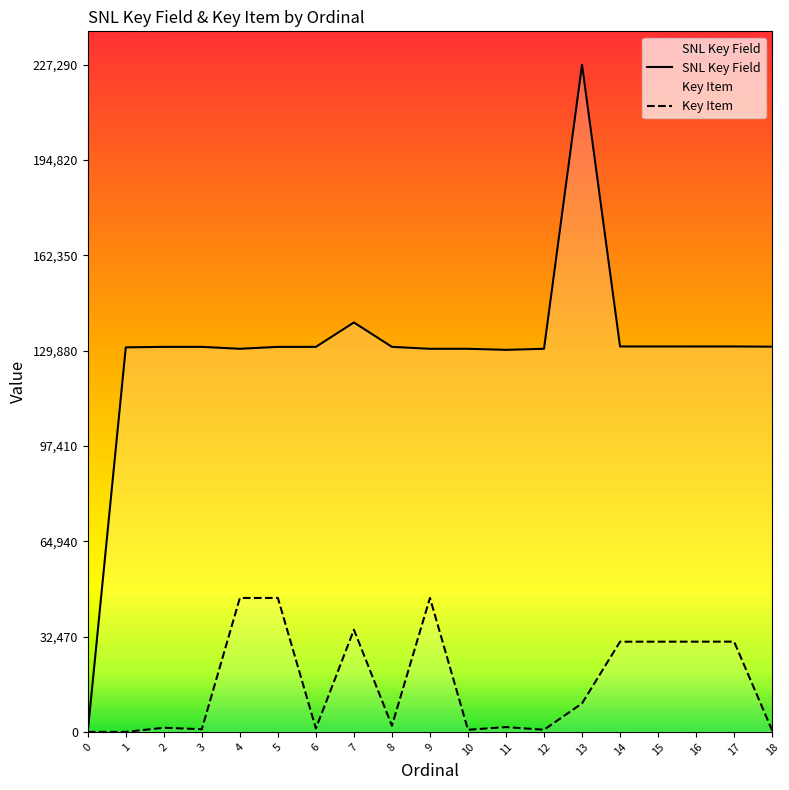

Rank the series by their maximum value, from lowest to highest.

Key Item, SNL Key Field